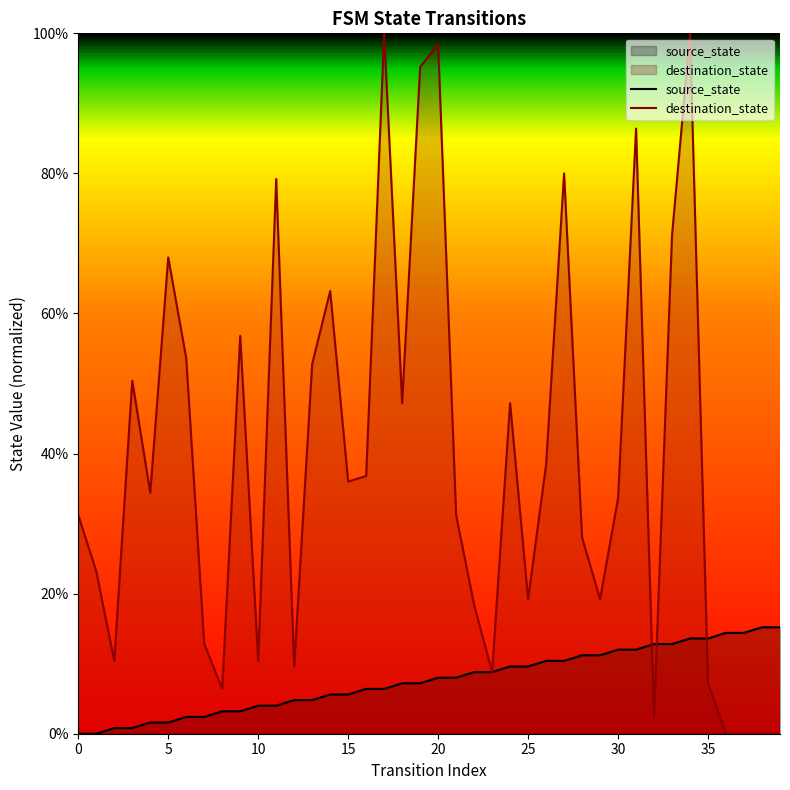

Reading left to right, extract all data points from this chart.

source_state: 0.0	0.0	0.8	0.8	1.6	1.6	2.4	2.4	3.2	3.2	4.0	4.0	4.8	4.8	5.6	5.6	6.4	6.4	7.2	7.2	8.0	8.0	8.8	8.8	9.6	9.6	10.4	10.4	11.2	11.2	12.0	12.0	12.8	12.8	13.6	13.6	14.4	14.4	15.2	15.2
destination_state: 31.2	23.2	10.4	50.4	34.4	68.0	53.6	12.8	6.4	56.8	10.4	79.2	9.6	52.8	63.2	36.0	36.8	100.0	47.2	95.2	98.4	31.2	18.4	8.8	47.2	19.2	38.4	80.0	28.0	19.2	33.6	86.4	2.4	71.2	100.0	7.2	0.0	0.0	0.0	0.0